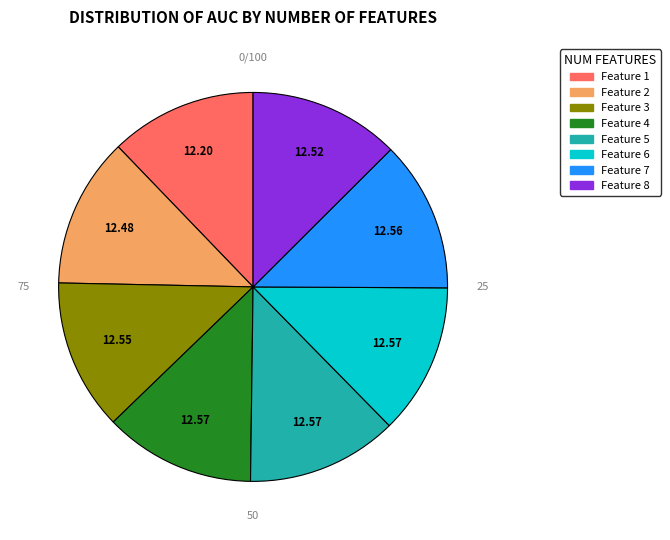

Does any single category account for the majority?

No